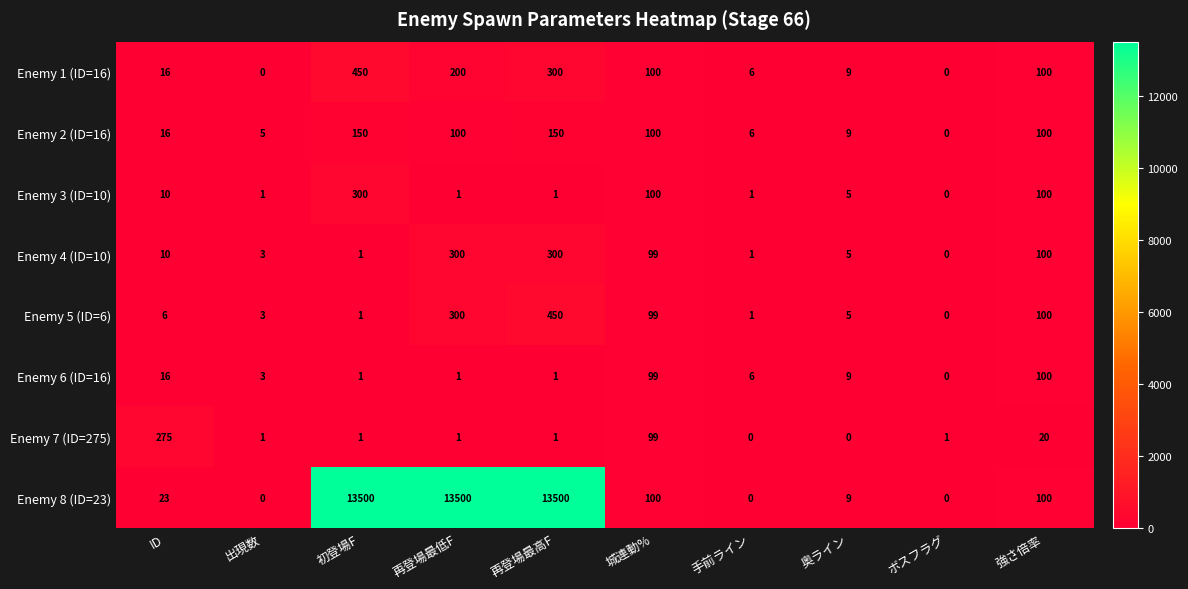

Between 初登場F and 城連動%, which series saw the biggest shift?

Enemy 8 (ID=23)